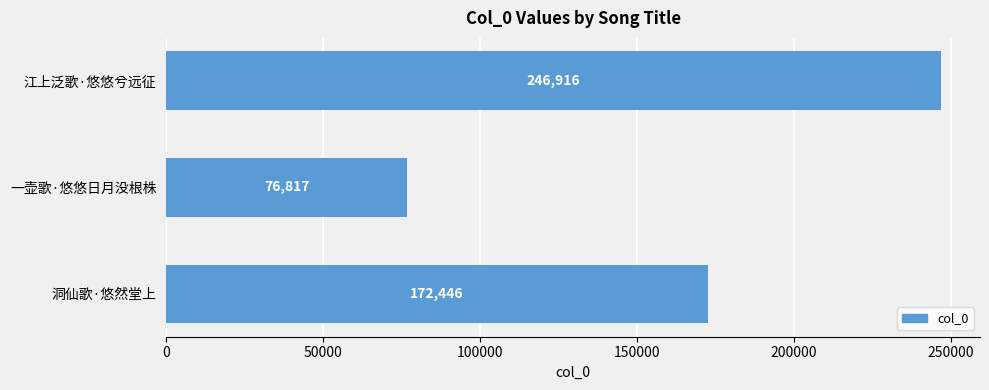

Reading top to bottom, list all the values displayed in this chart.

江上泛歌·悠悠兮远征=246916	一壶歌·悠悠日月没根株=76817	洞仙歌·悠然堂上=172446